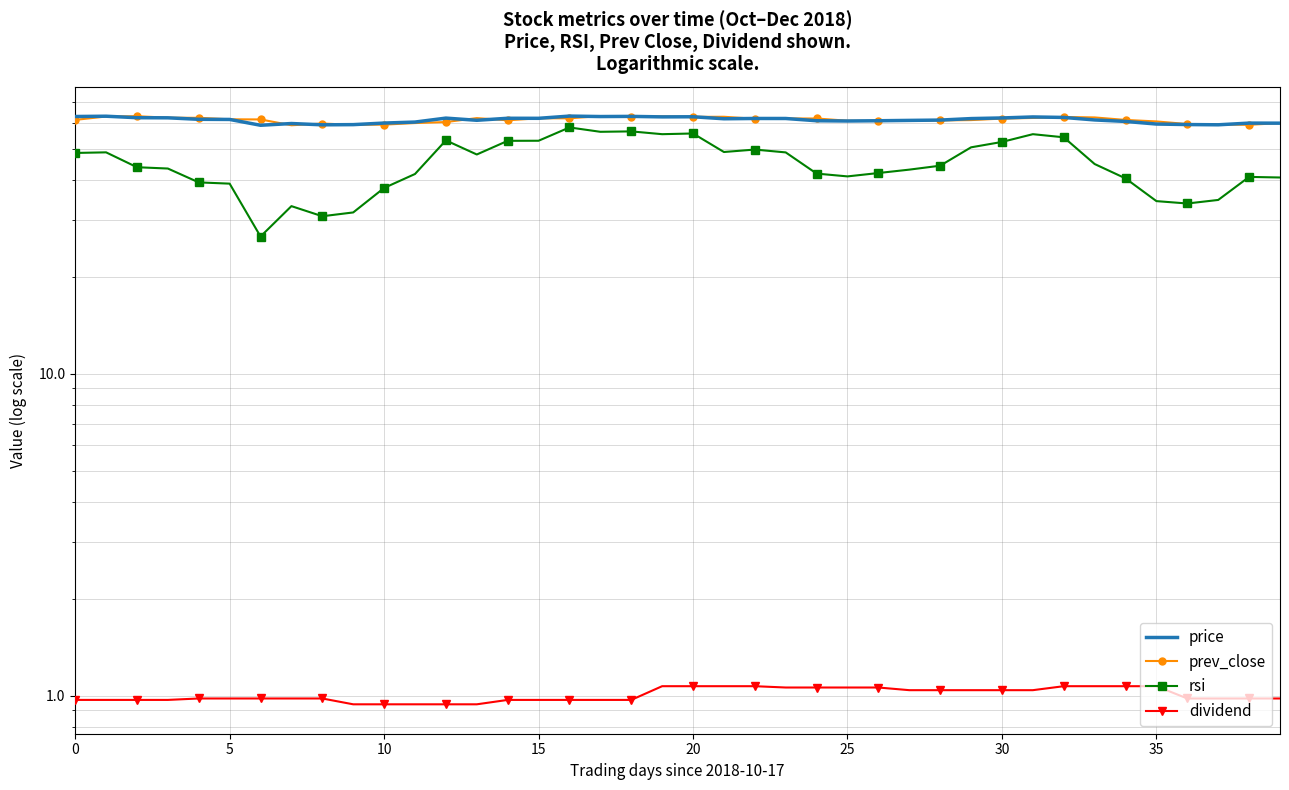

What is the difference between the maximum and minimum values in the prev_close series?

4.0